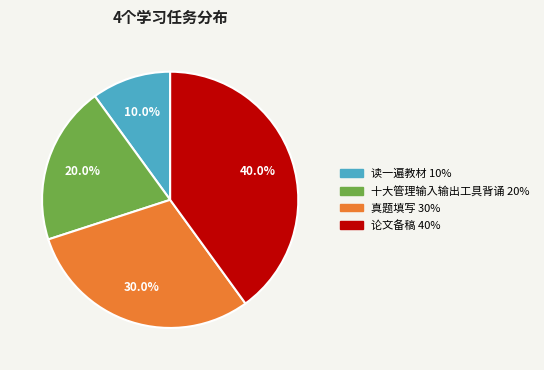

What is the smallest slice in the pie chart?

读一遍教材